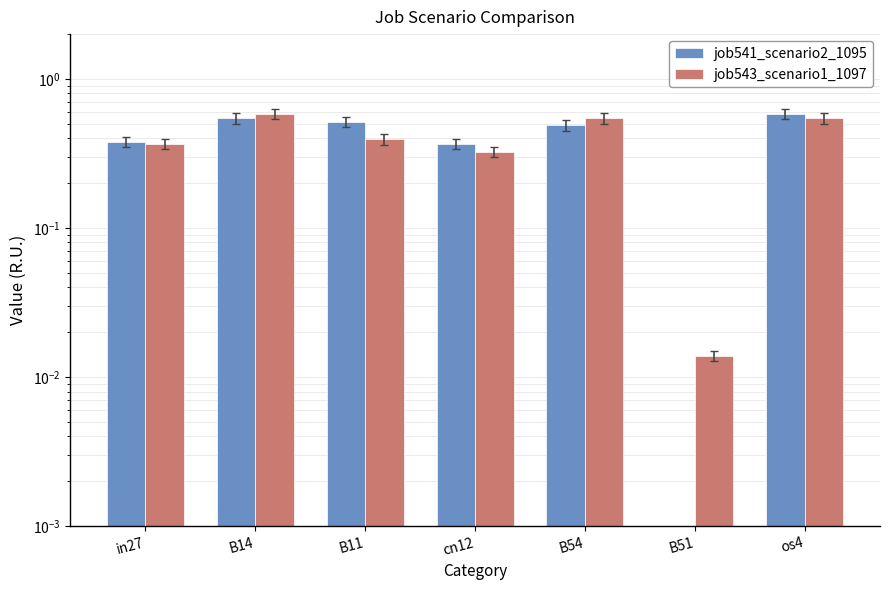

What is the difference between the job541_scenario2_1095 values at B51 and os4?

0.6